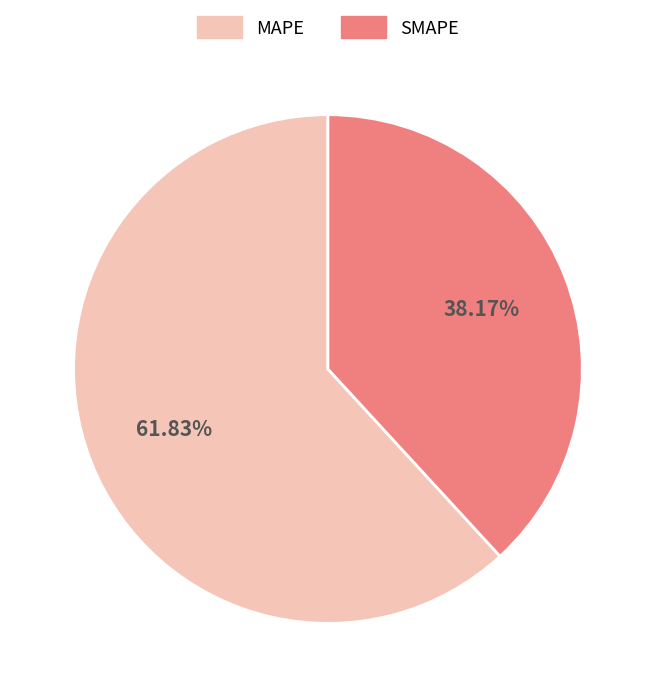

Which slice is the smallest?

SMAPE